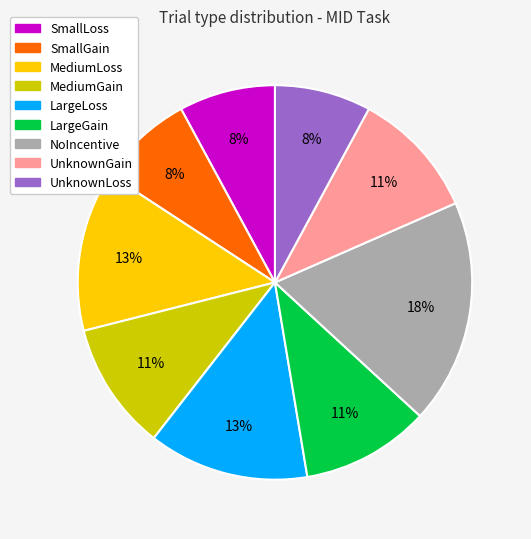

Approximately how many times larger is the value at LargeGain compared to MediumLoss?

0.8